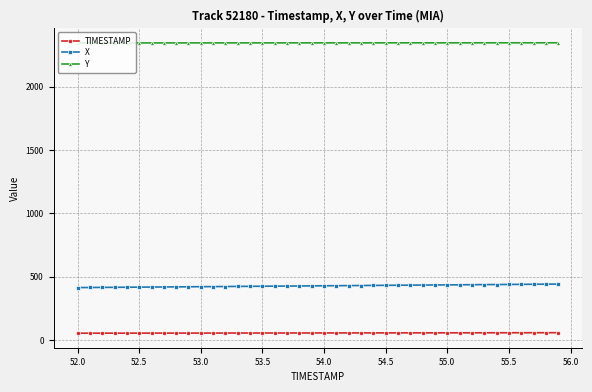

Does the chart have visible grid lines?

Yes